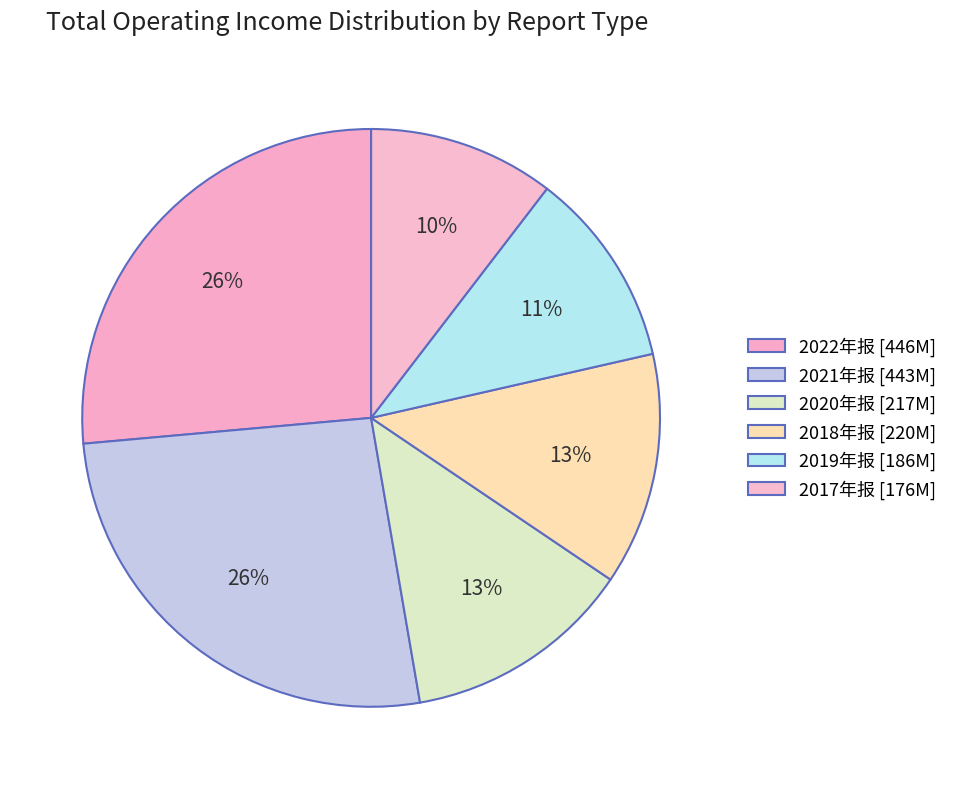

Is it true that 2019年报 is 2% of the pie?

False